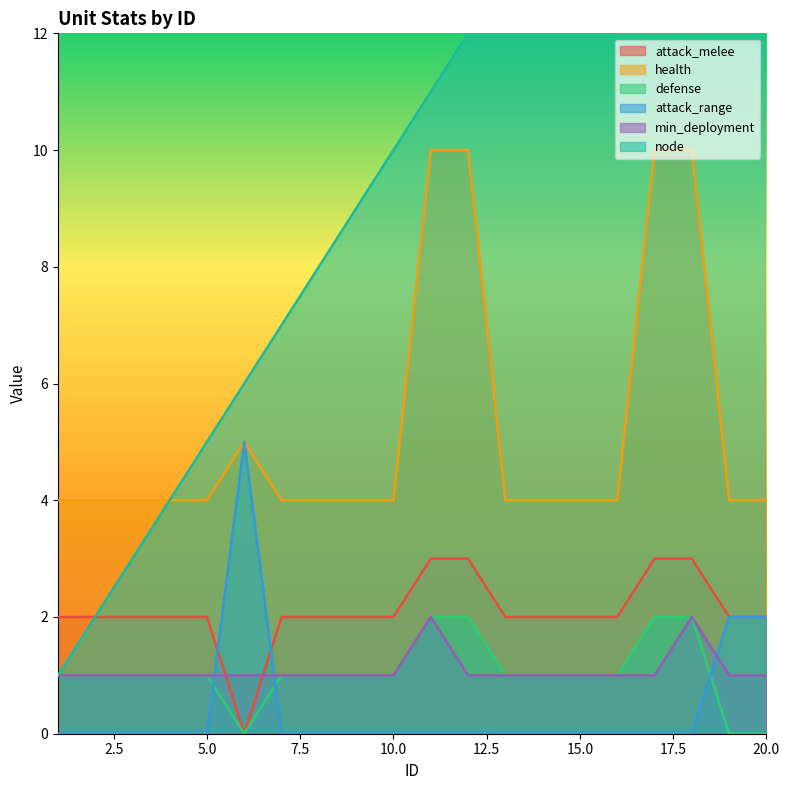

At how many categories does at least one series exceed 35?

2